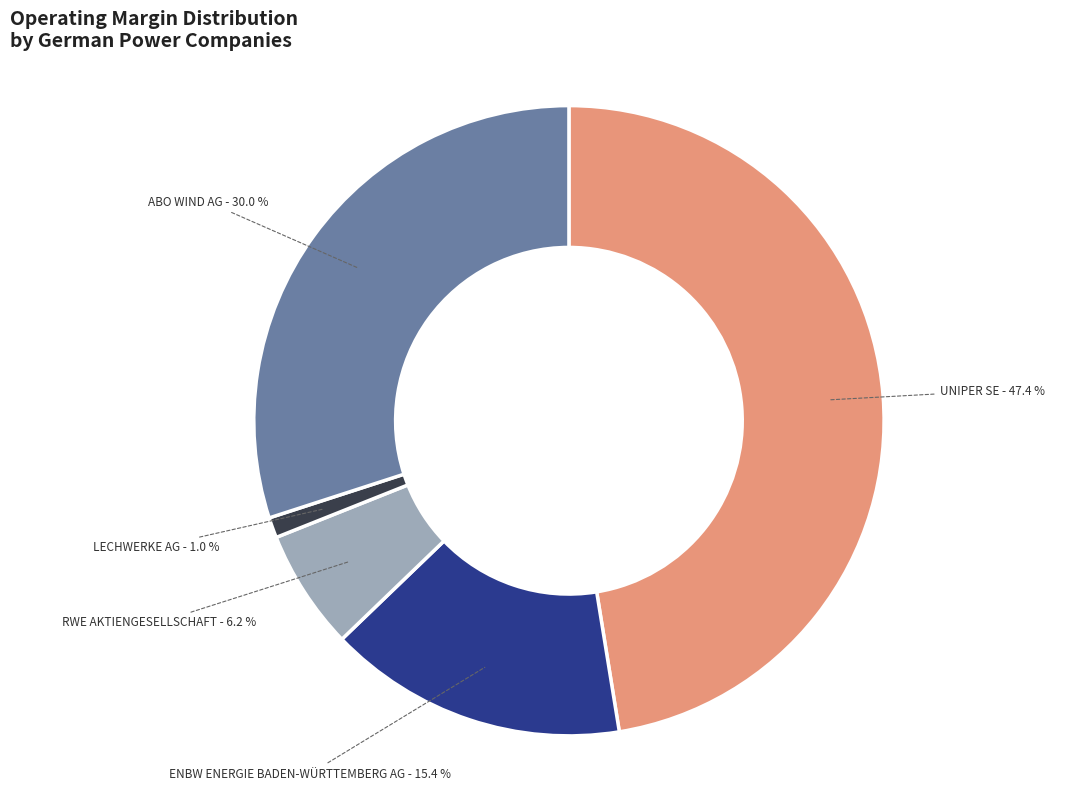

Does any single category account for the majority?

No